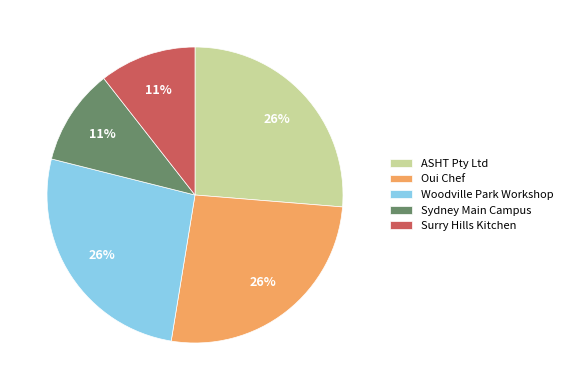

Between ASHT Pty Ltd and Surry Hills Kitchen, which is larger?

ASHT Pty Ltd